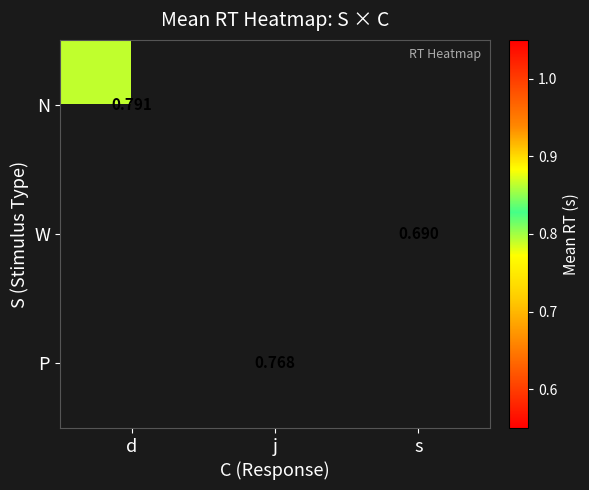

Is the value of W at s greater than the value of P at j?

No